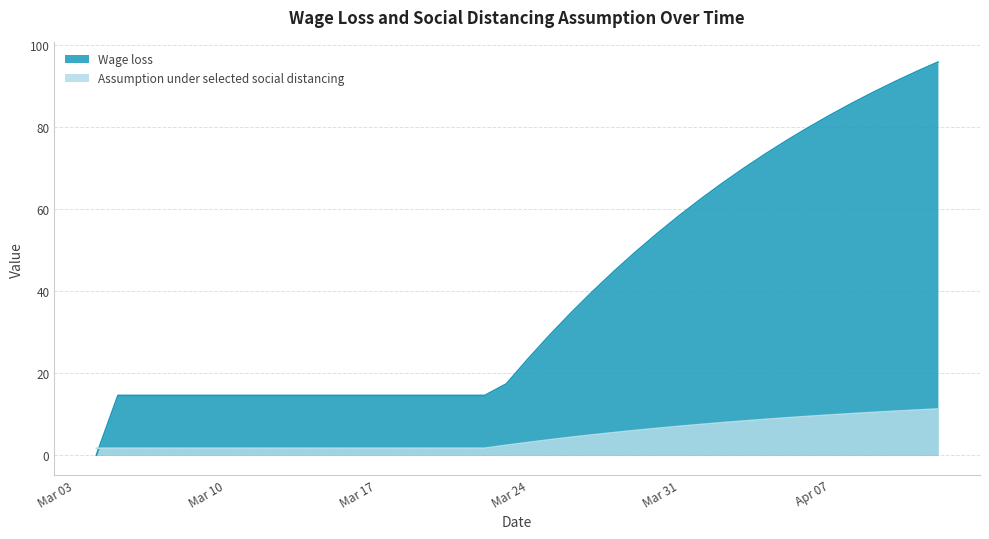

How many times do Assumption under selected social distancing and Wage loss cross each other?

1